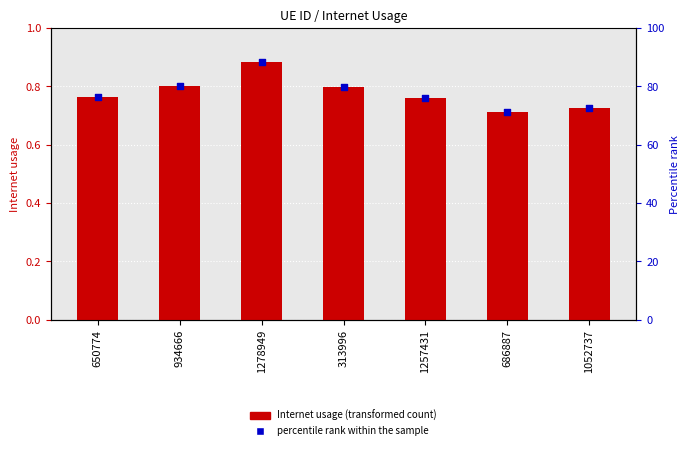

What is the total value across all series at 1052737?

73.4